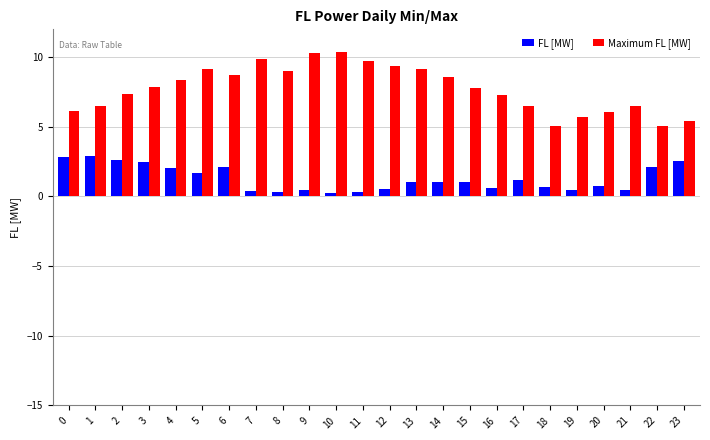

Which series changed the most between 18 and 20?

Maximum FL [MW]